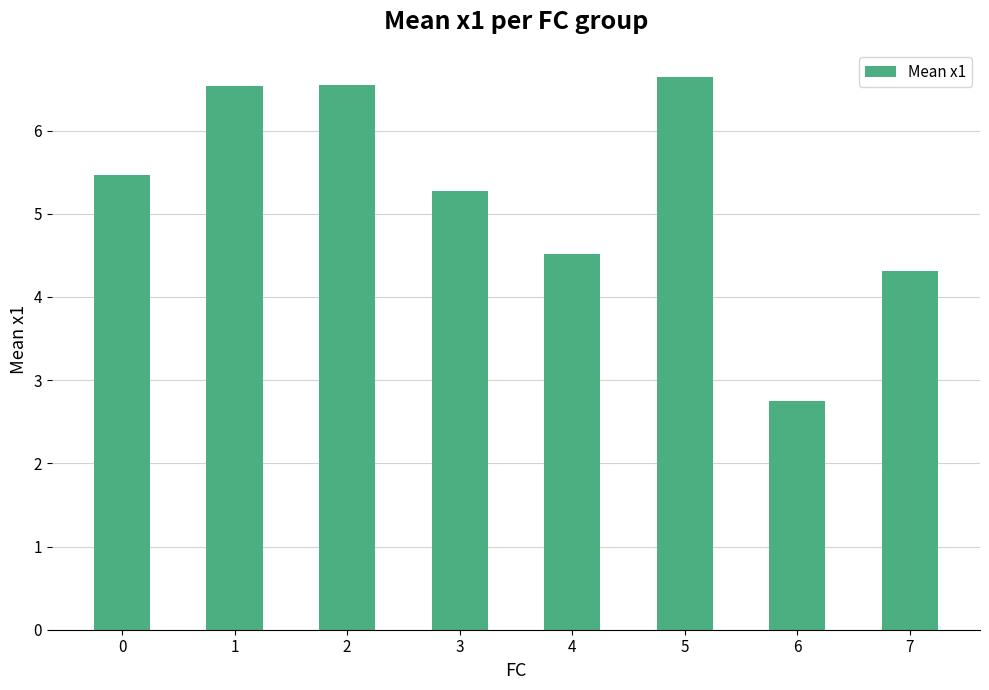

What is the difference between the values at 5 and 2?

0.1